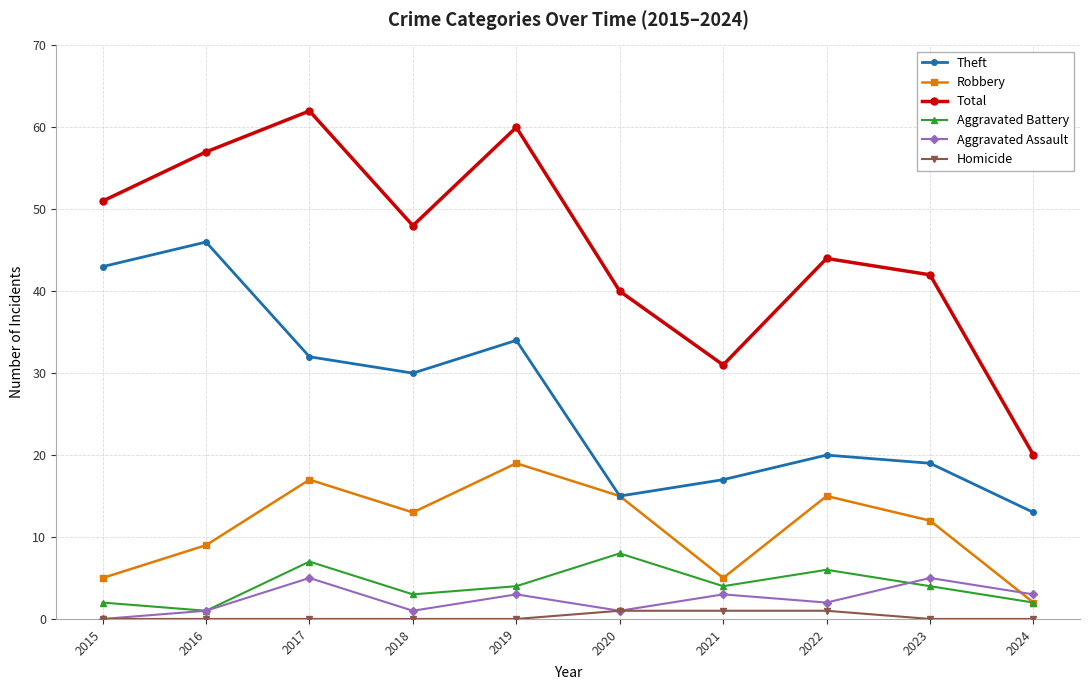

Reading left to right, what are all the values shown in this chart?

Theft: 43	46	32	30	34	15	17	20	19	13
Robbery: 5	9	17	13	19	15	5	15	12	2
Total: 51	57	62	48	60	40	31	44	42	20
Aggravated Battery: 2	1	7	3	4	8	4	6	4	2
Aggravated Assault: 0	1	5	1	3	1	3	2	5	3
Homicide: 0	0	0	0	0	1	1	1	0	0